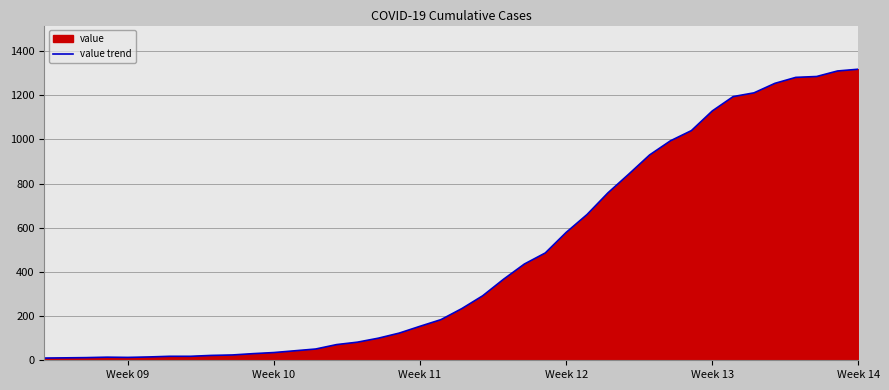

What is the value of the 20th point from the left?

184